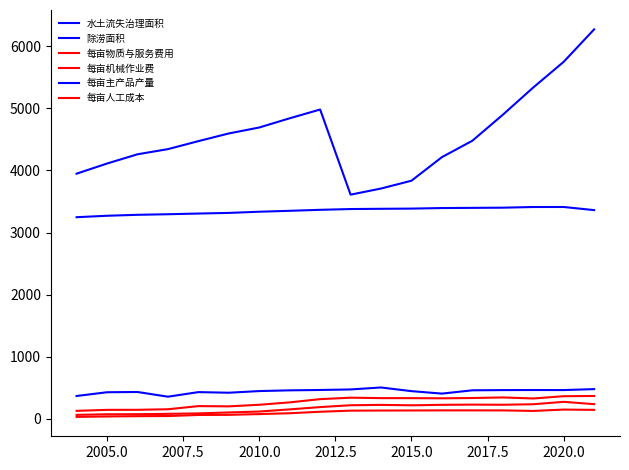

True or false: 水土流失治理面积 has more than 0 interior local peaks.

True